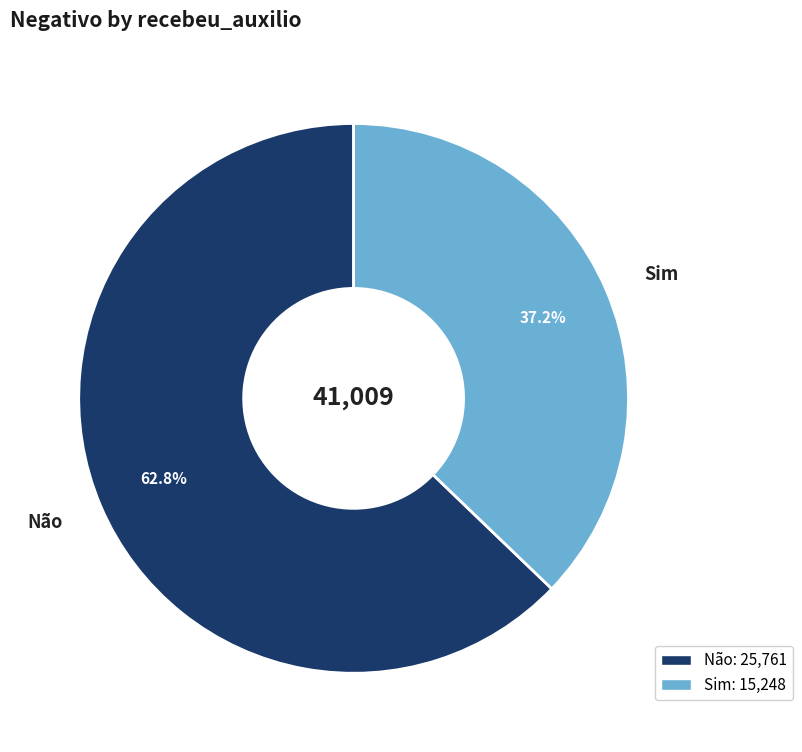

What is the majority slice?

Não